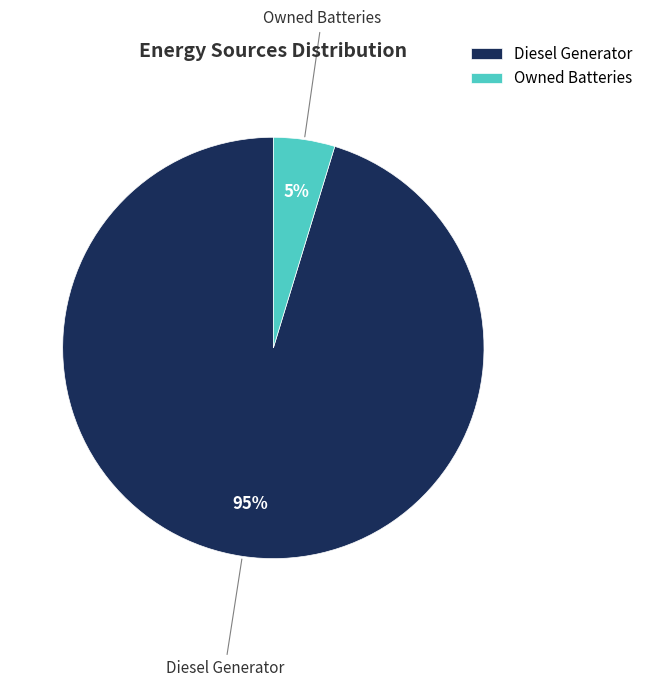

Count the number of slices in the pie.

2